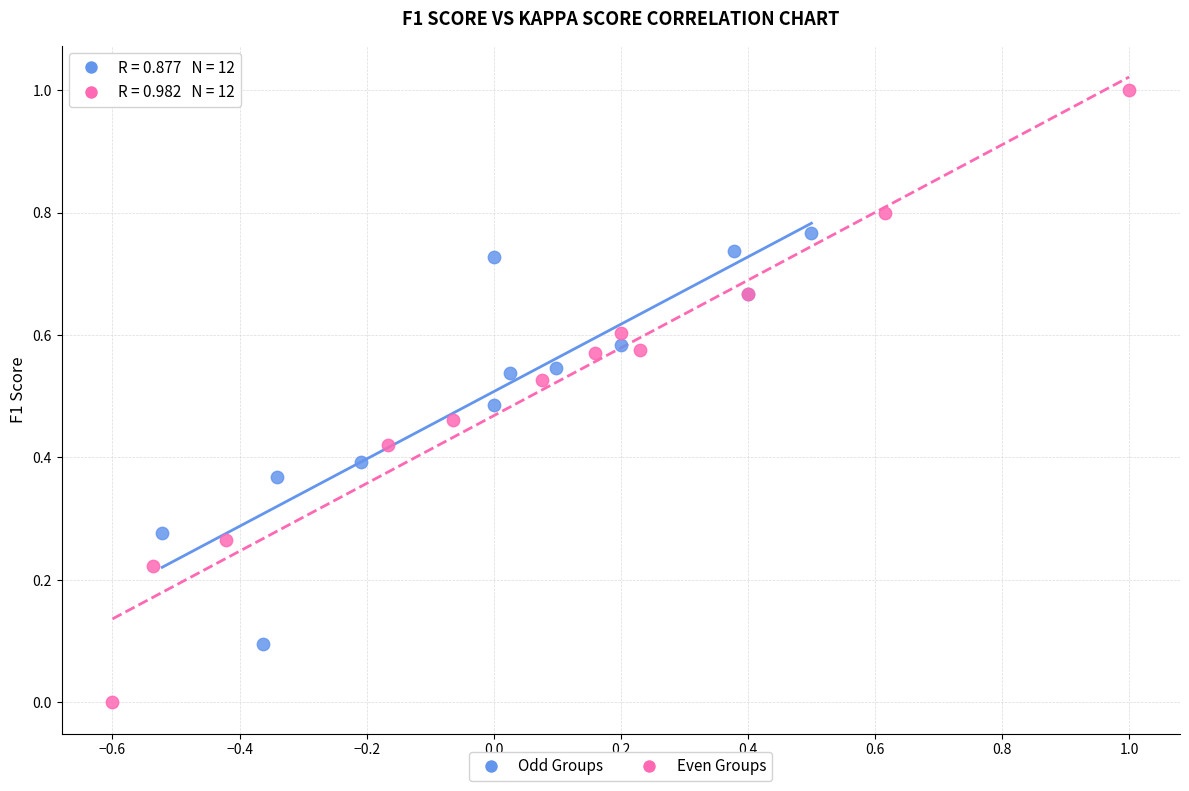

Which series reaches the minimum Y coordinate?

Even Groups